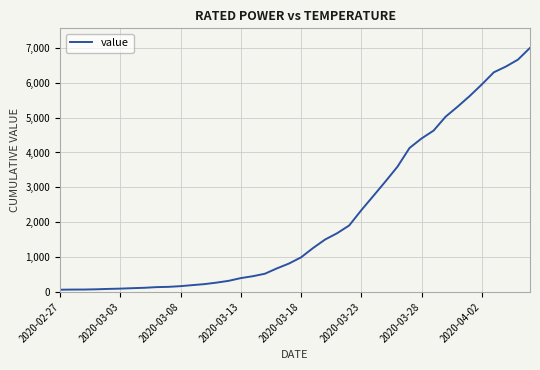

What is the maximum value shown in the chart?

7001